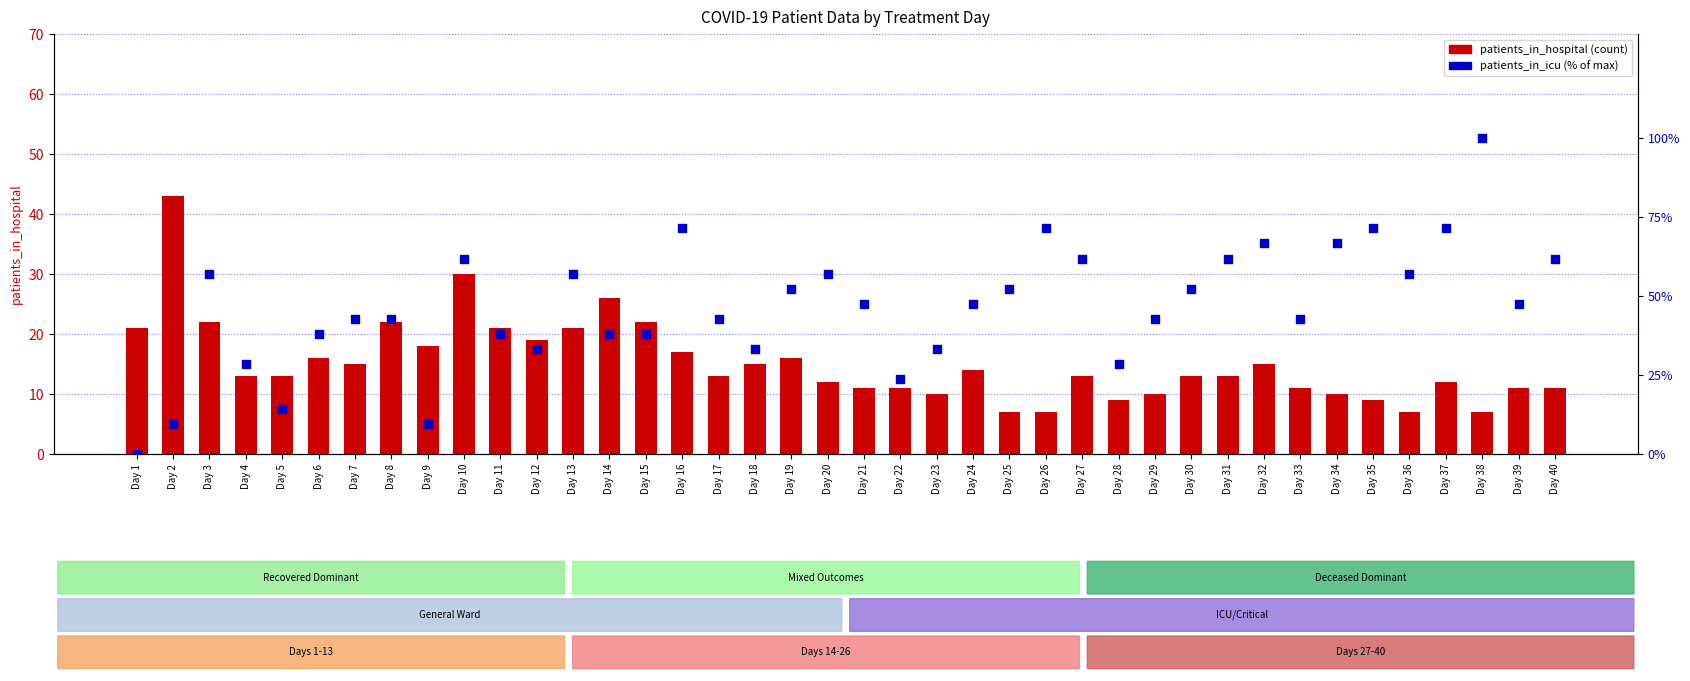

Which series has the widest spread of Y values?

patients_in_icu